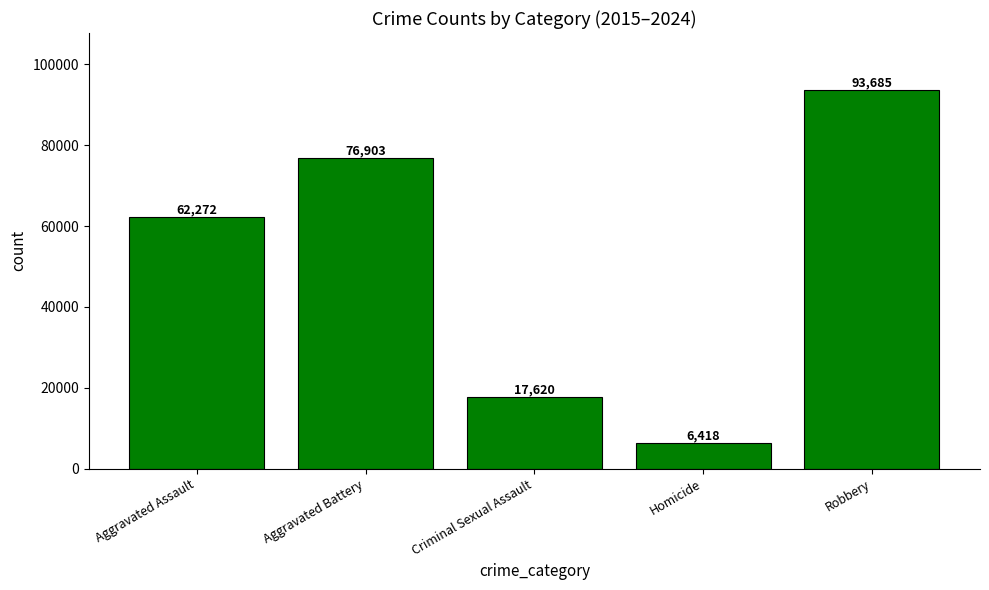

Which category has the highest value across all series?

Robbery